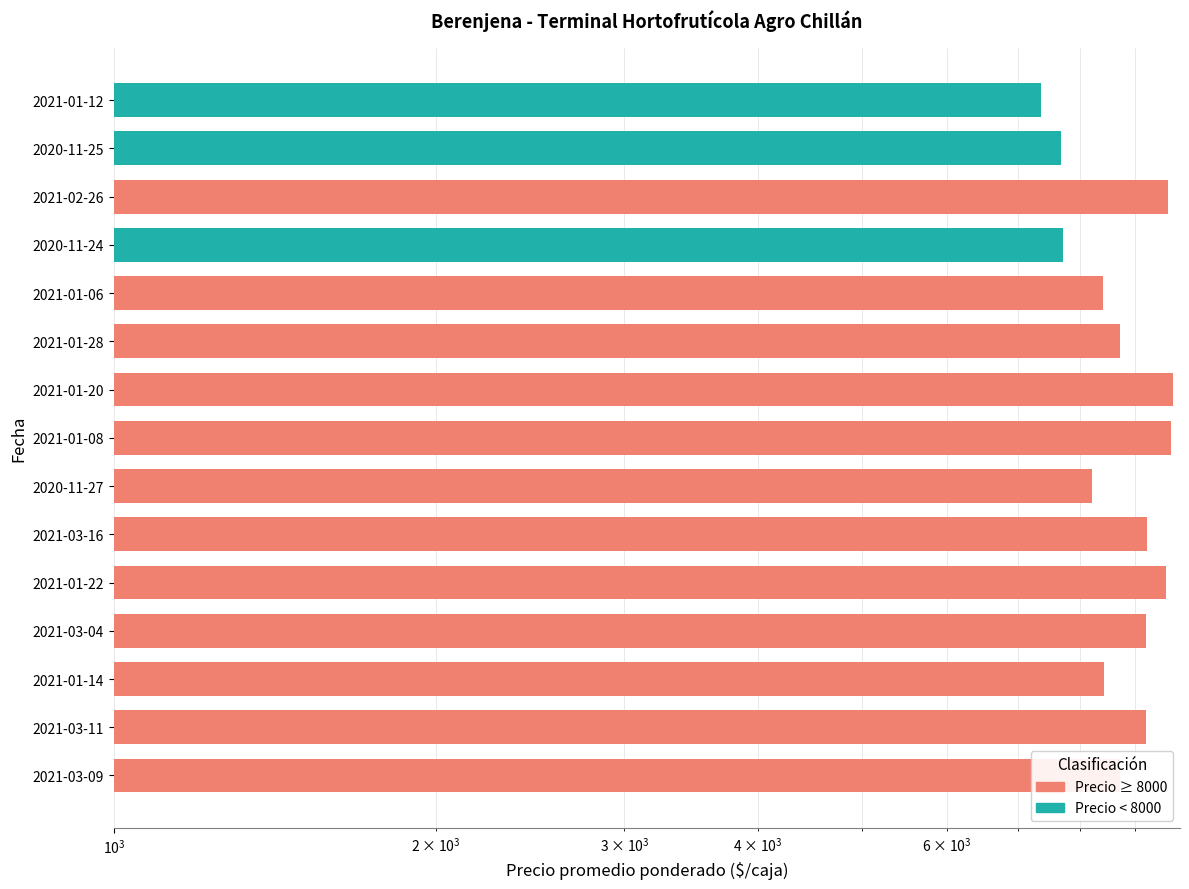

What is the approximate value at 2021-03-16?

9227